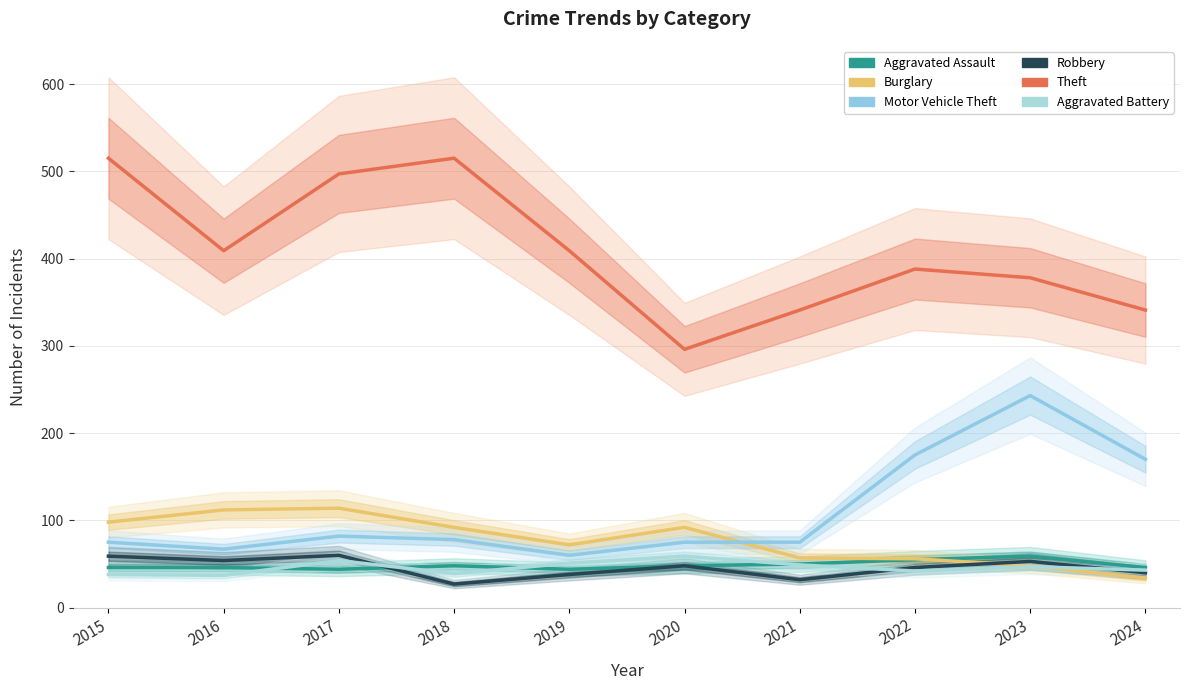

Count the number of data series in this chart.

6